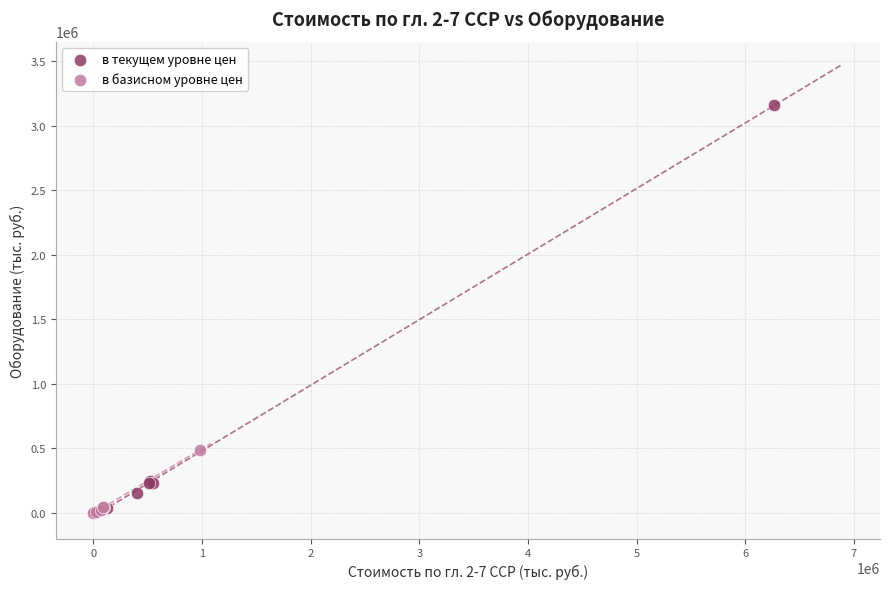

Which series has the widest spread of Y values?

в текущем уровне цен